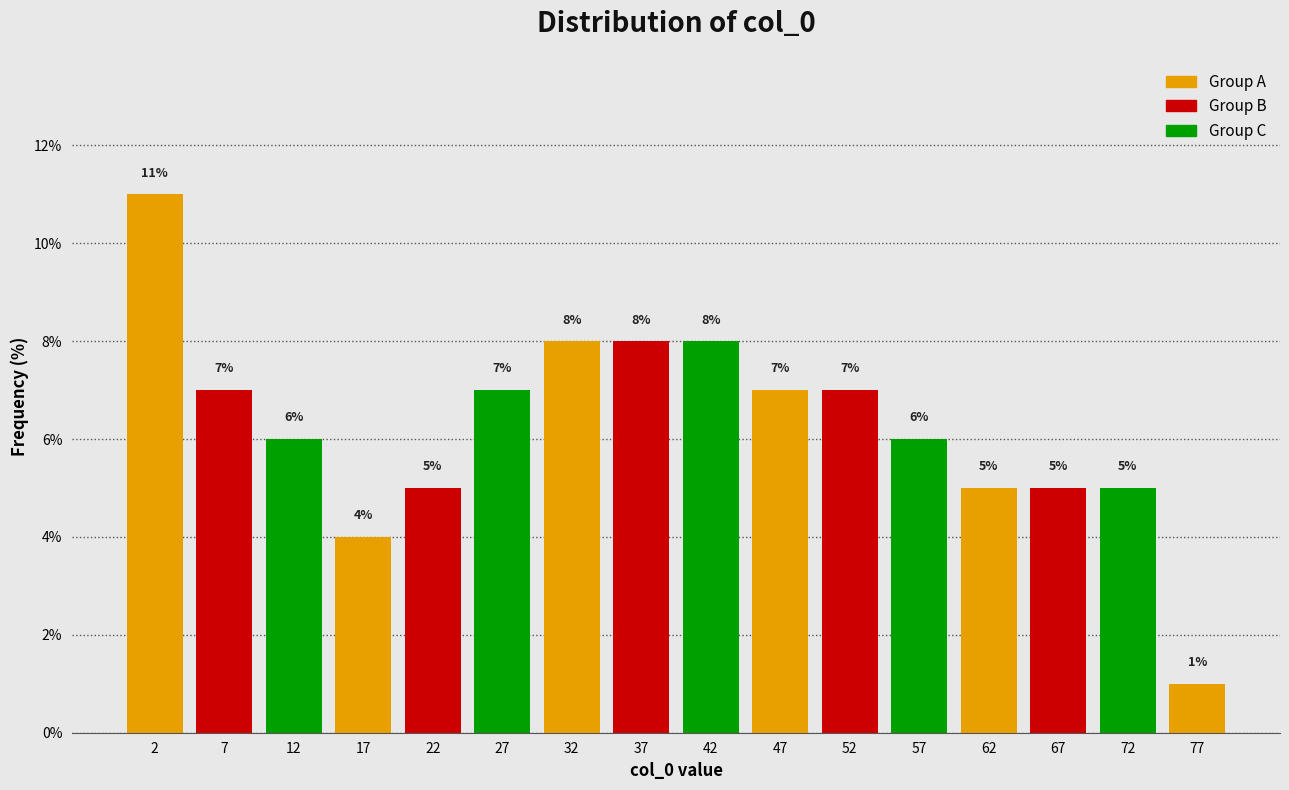

What is the height of the bar covering 50 to 55 on the x-axis?

7